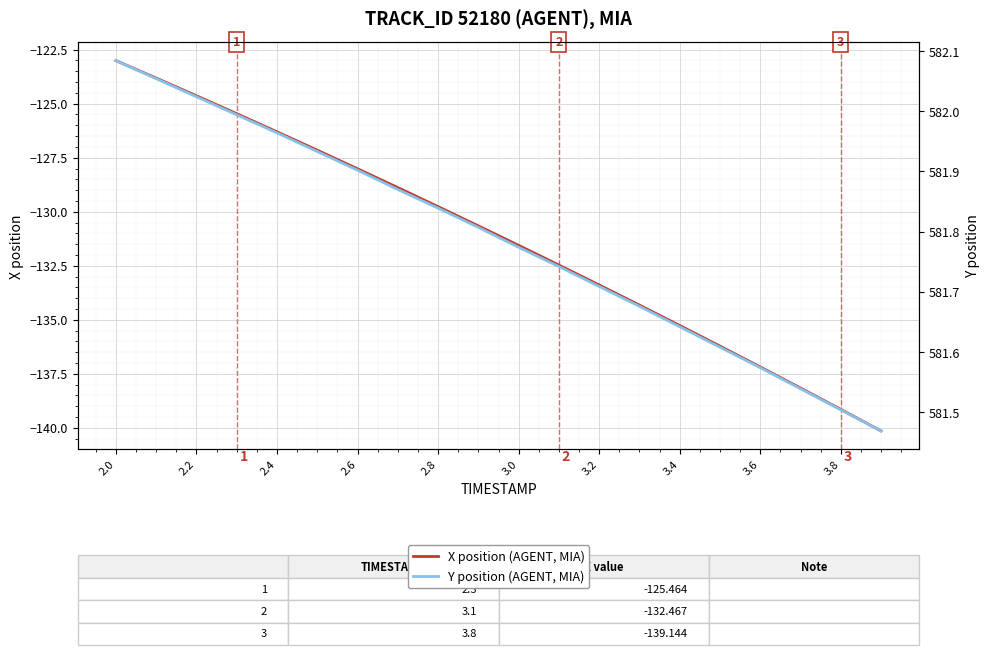

What are all the series names shown in the legend?

X position (AGENT, MIA), Y position (AGENT, MIA)